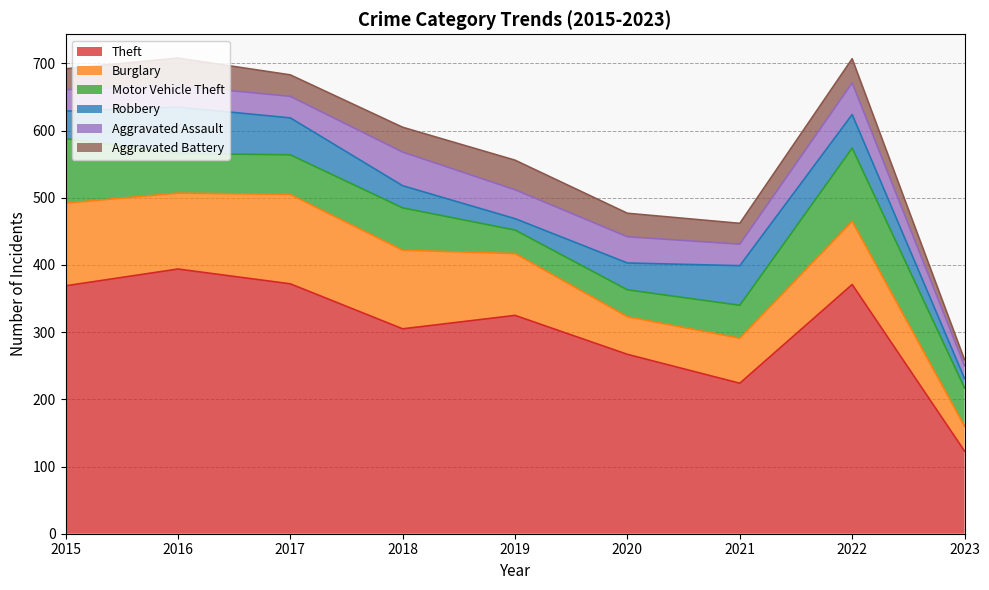

Does the chart display data point markers on the line(s)?

No